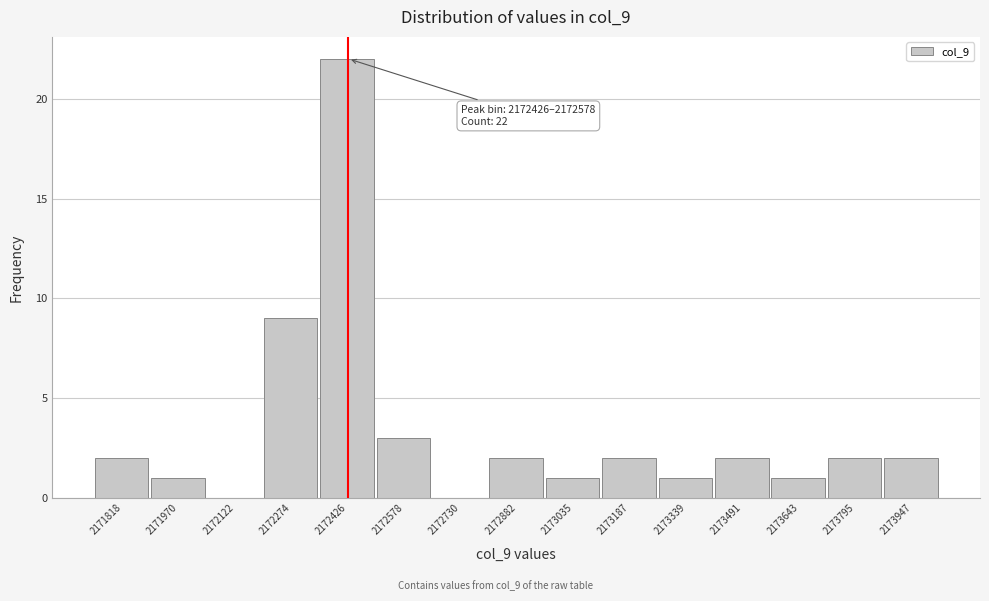

Reading left to right, list all the values displayed in this chart.

2171818=2	2171970=1	2172122=0	2172274=9	2172426=22	2172578=3	2172730=0	2172882=2	2173035=1	2173187=2	2173339=1	2173491=2	2173643=1	2173795=2	2173947=2